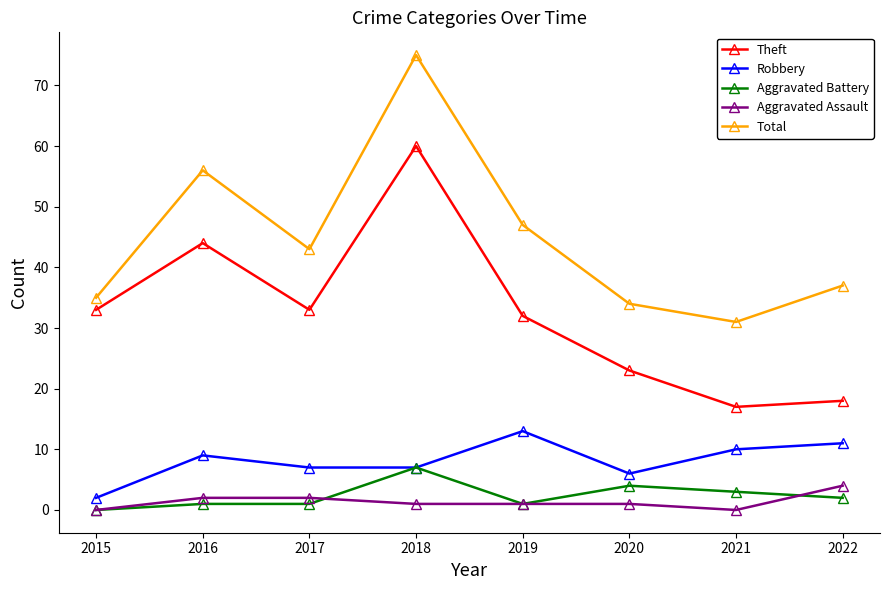

Where does the Aggravated Assault series first go above 1?

2016